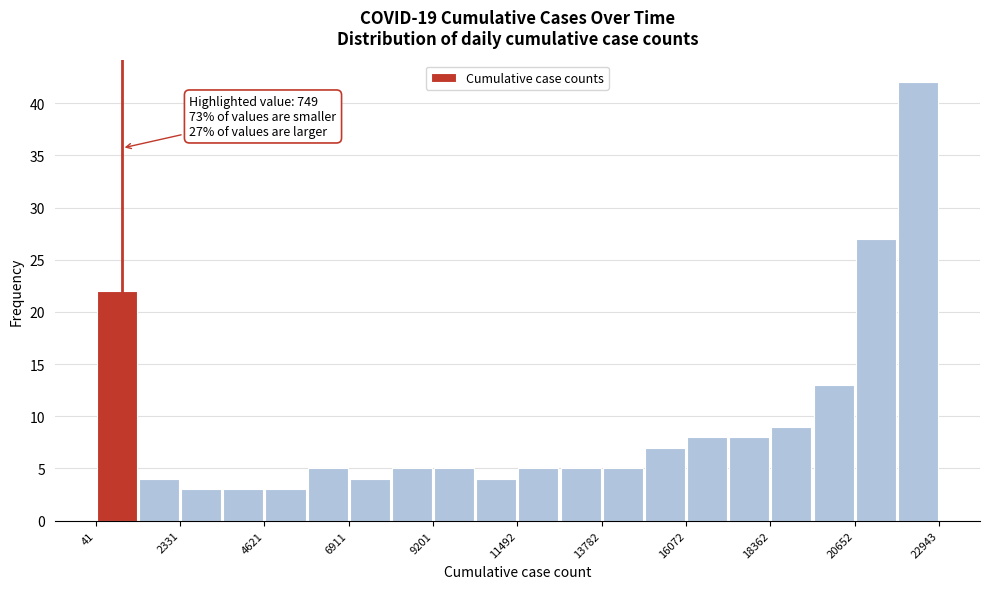

Around what value on the x-axis is the tallest bar? Give the approximate position of its centre, as read against the axis.

22500